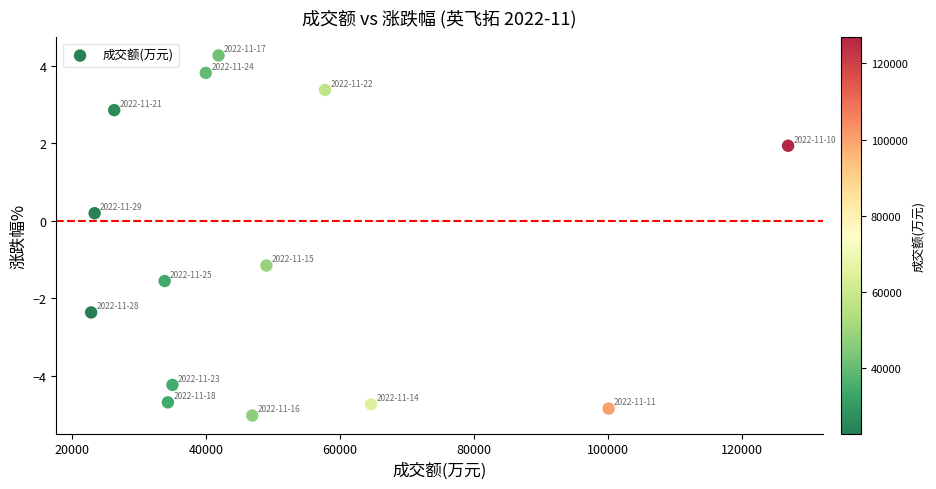

What is the range of Y values (max minus min)?

9.3